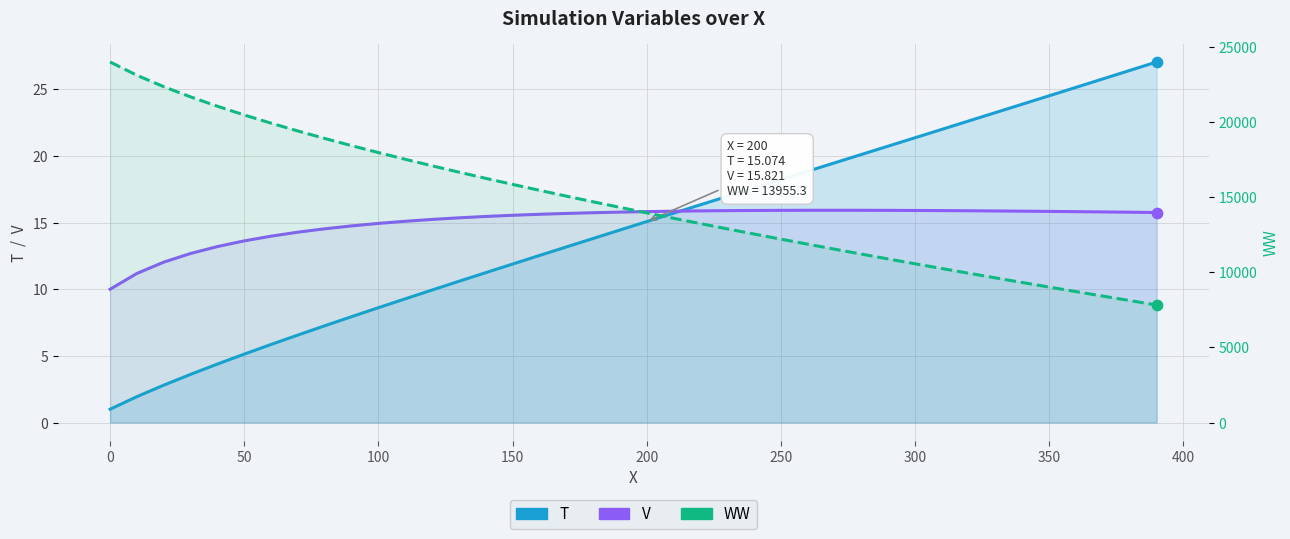

Which series has the largest Y range (max minus min)?

WW